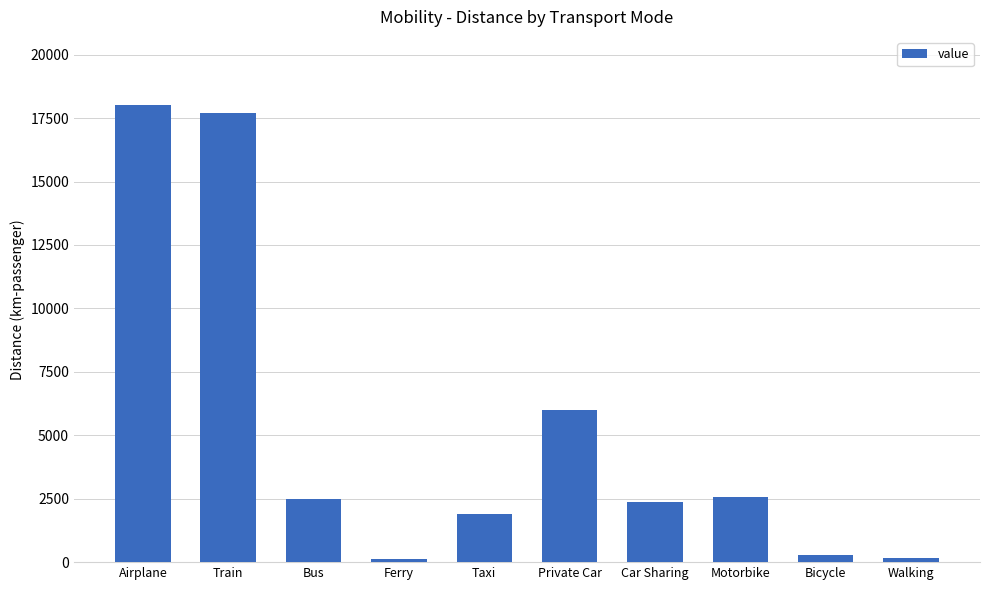

Is it true that the value at Motorbike is 1576.2?

False